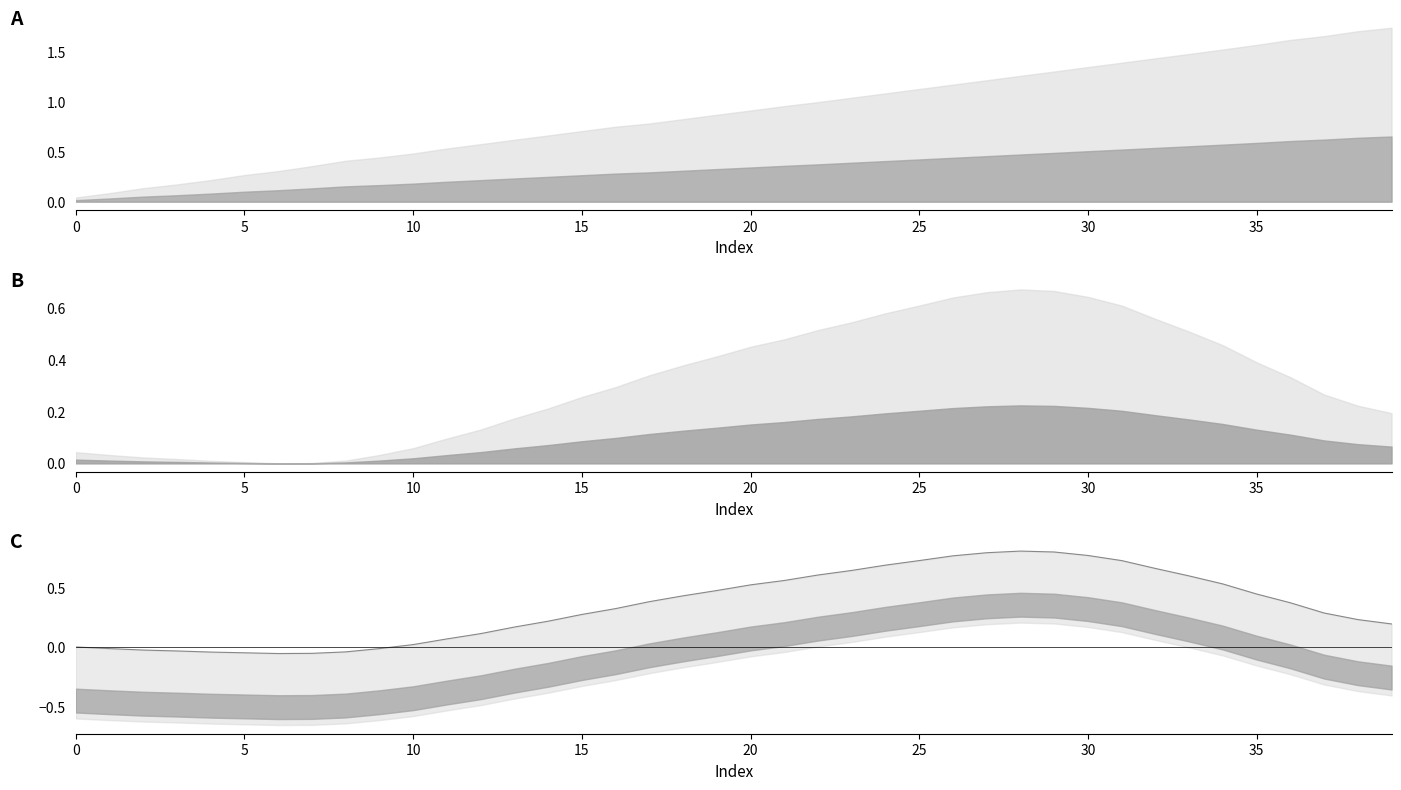

What is the label of the 23rd point from the right?

17